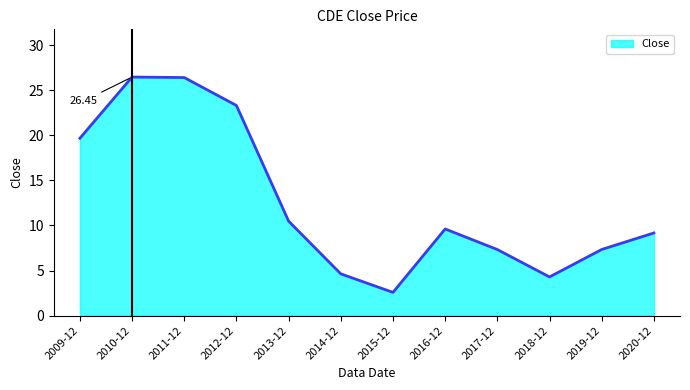

True or false: the data shows 40.9 at 2012-12.

False